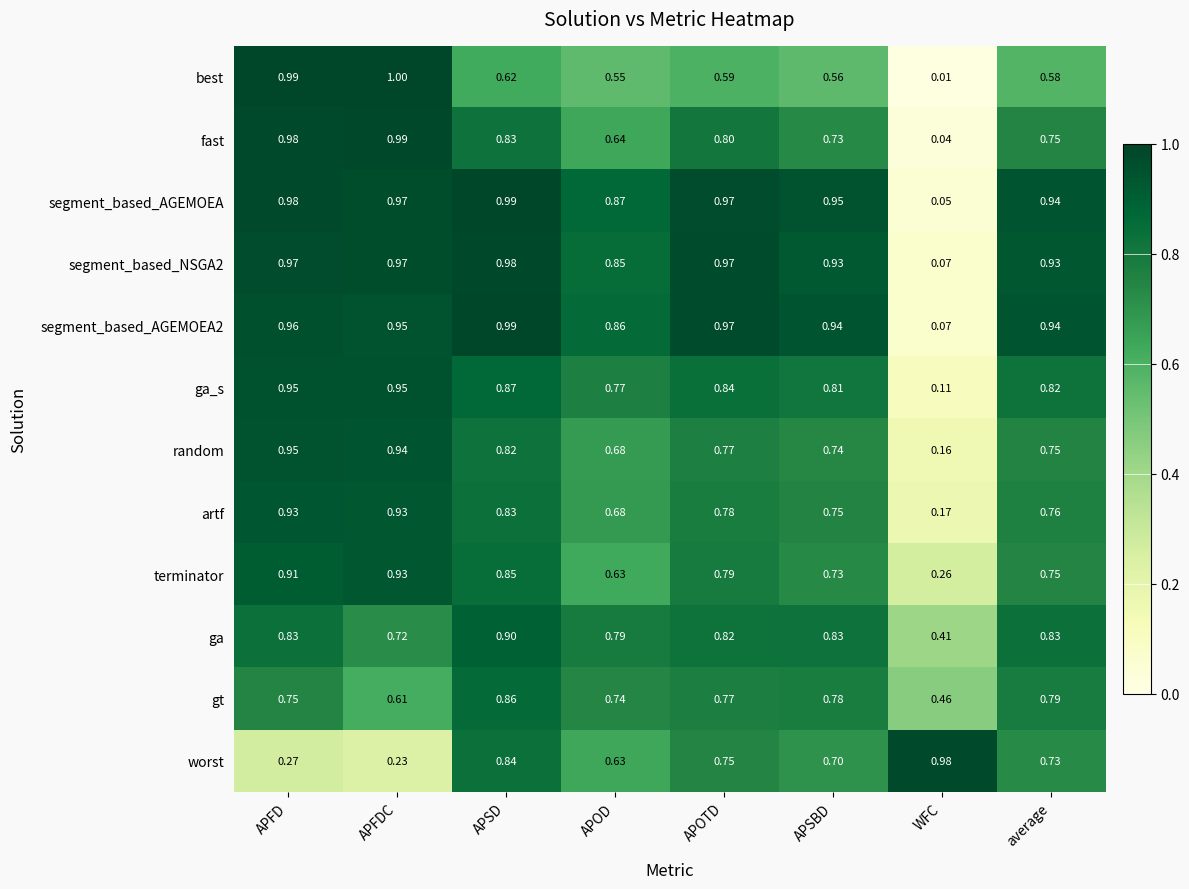

Rank the categories by random value from lowest to highest.

WFC, APOD, APSBD, average, APOTD, APSD, APFDC, APFD